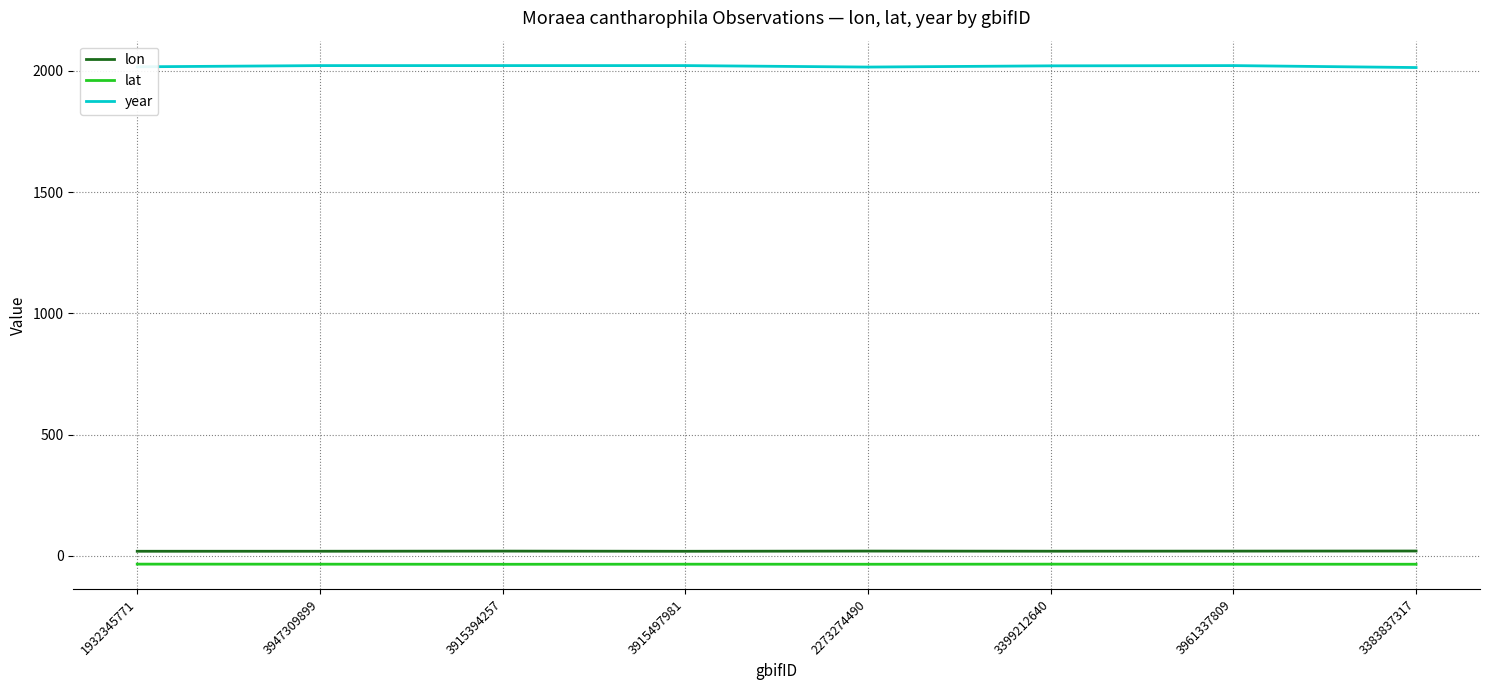

Is the value of lon at 3947309899 greater than the value of year at 3961337809?

No